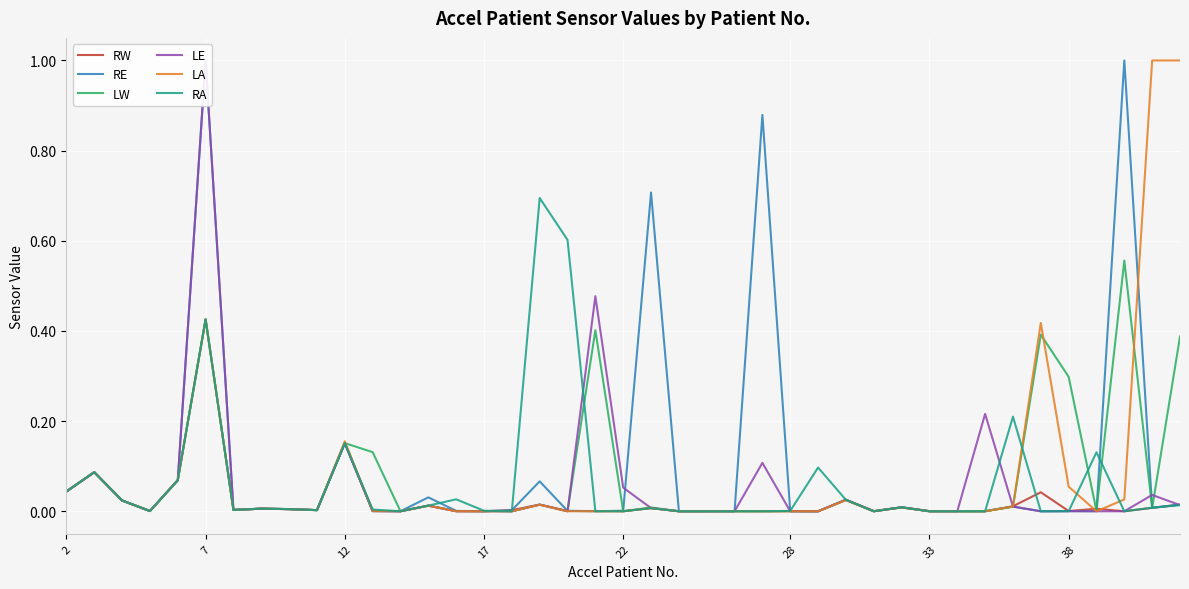

At how many categories does at least one series exceed 0?

39